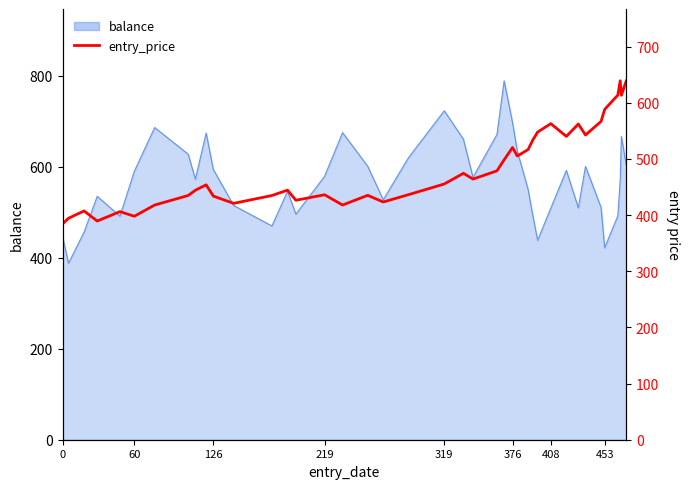

What is the average value?

482.4